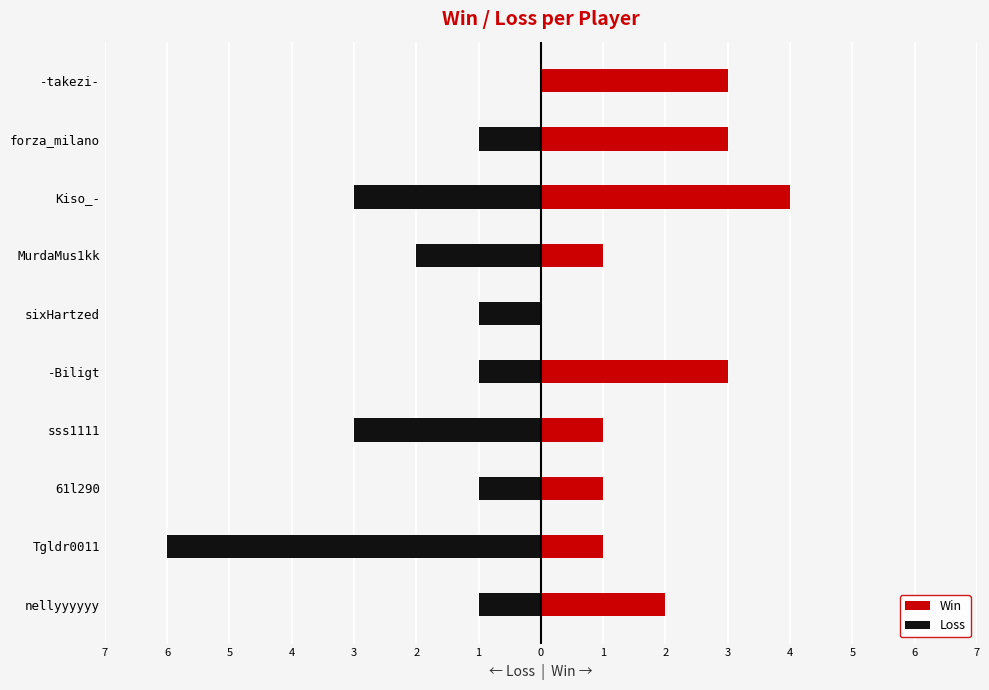

Reading left to right, list all the values displayed in this chart.

Win: 2	1	1	1	3	0	1	4	3	3
Loss: -1	-6	-1	-3	-1	-1	-2	-3	-1	0